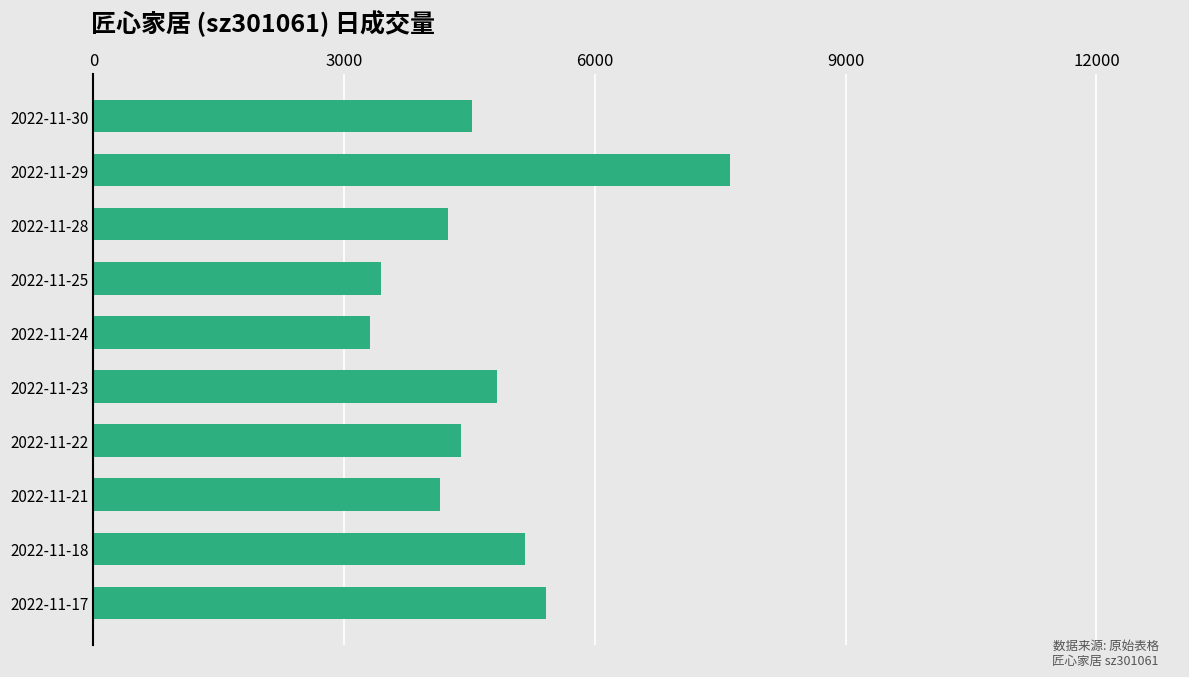

Reading top to bottom, list all the values displayed in this chart.

4534	7619	4241	3442	3304	4828	4404	4148	5164	5413